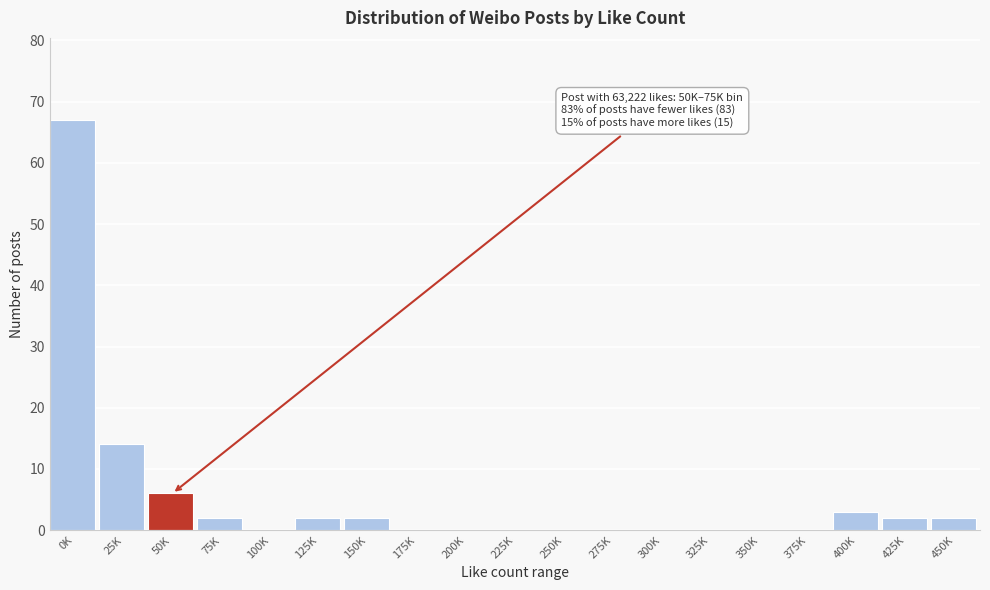

Reading left to right, list all the values displayed in this chart.

0K=67	25K=14	50K=6	75K=2	100K=0	125K=2	150K=2	175K=0	200K=0	225K=0	250K=0	275K=0	300K=0	325K=0	350K=0	375K=0	400K=3	425K=2	450K=2